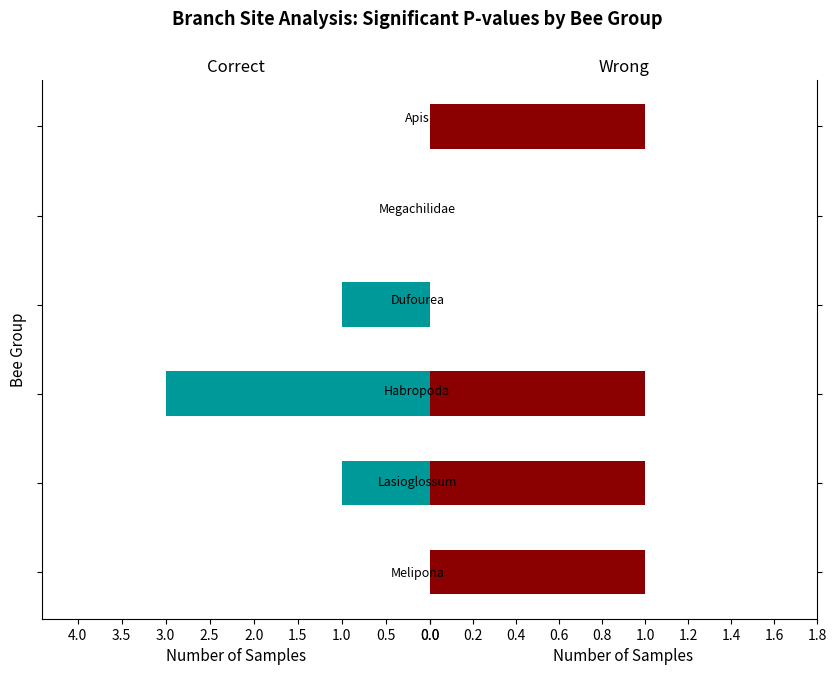

At how many categories does at least one series exceed 0?

5